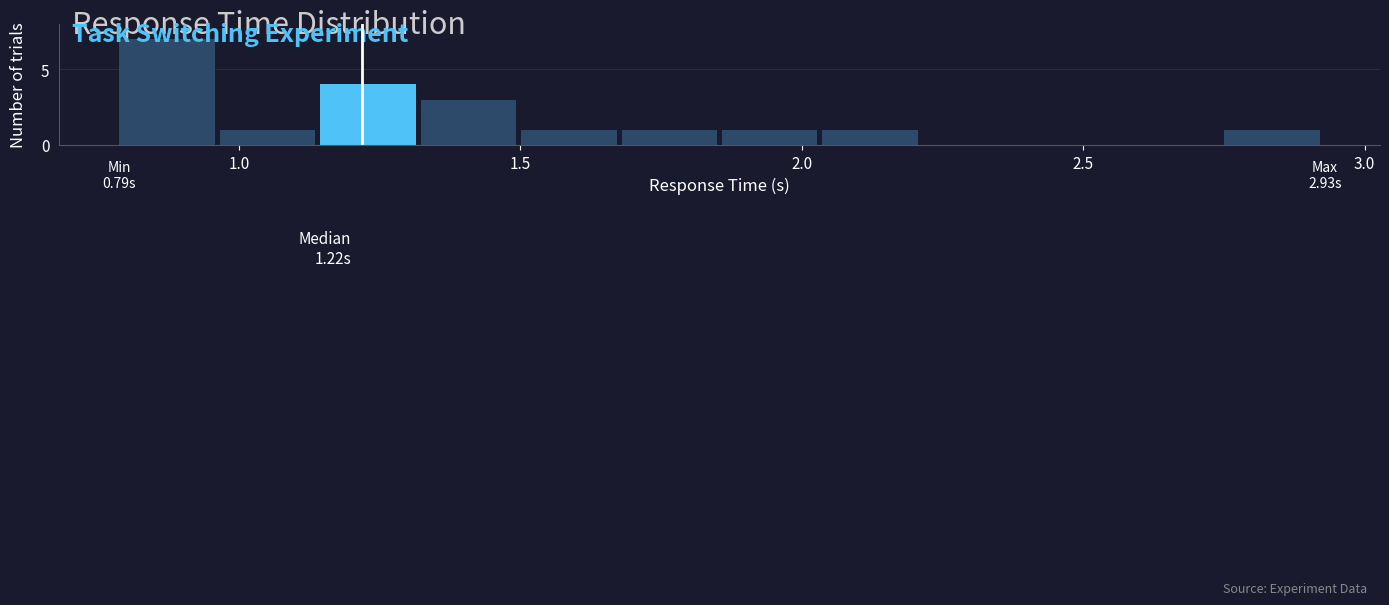

Around what value on the x-axis is the tallest bar? Give the approximate position of its centre, as read against the axis.

0.85